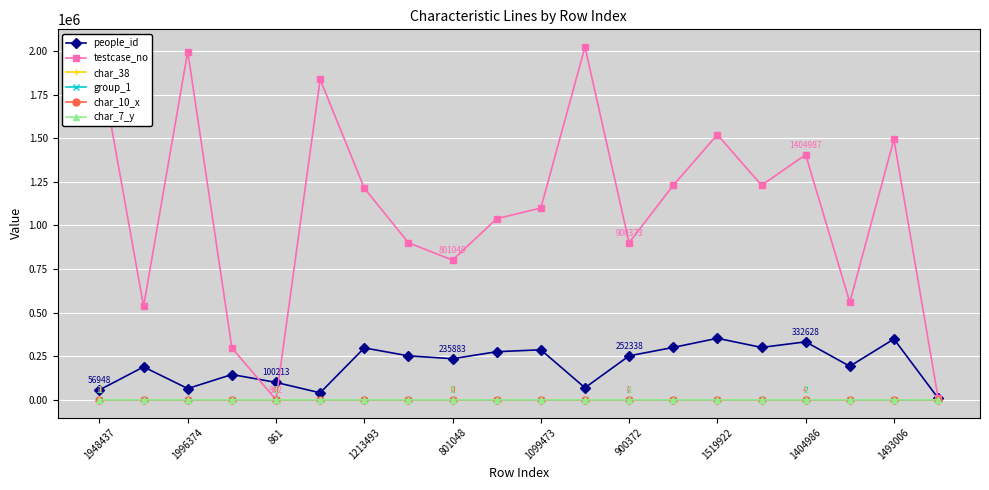

In testcase_no, how many points are higher than both neighbors (excluding endpoints)?

6